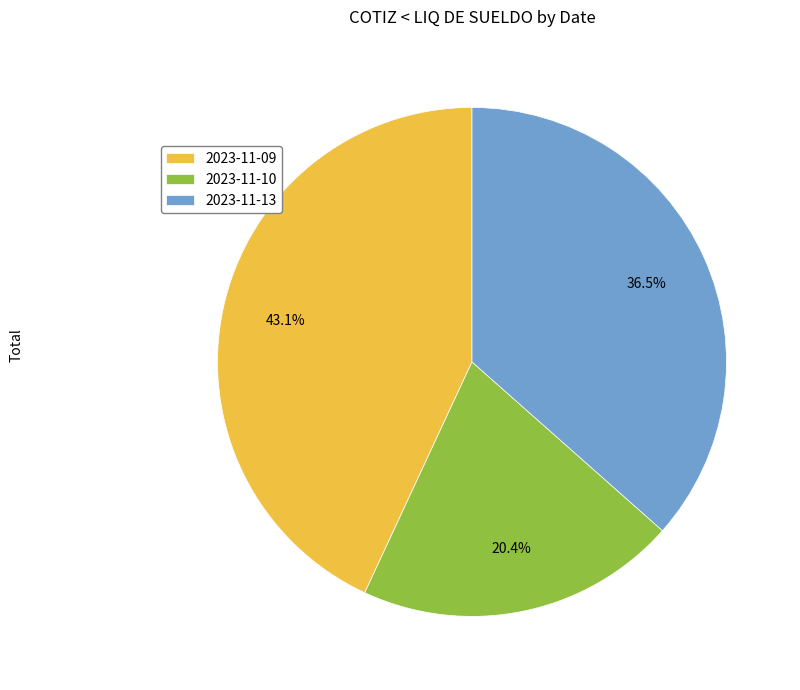

Which has a higher value, 2023-11-13 or 2023-11-09?

2023-11-09